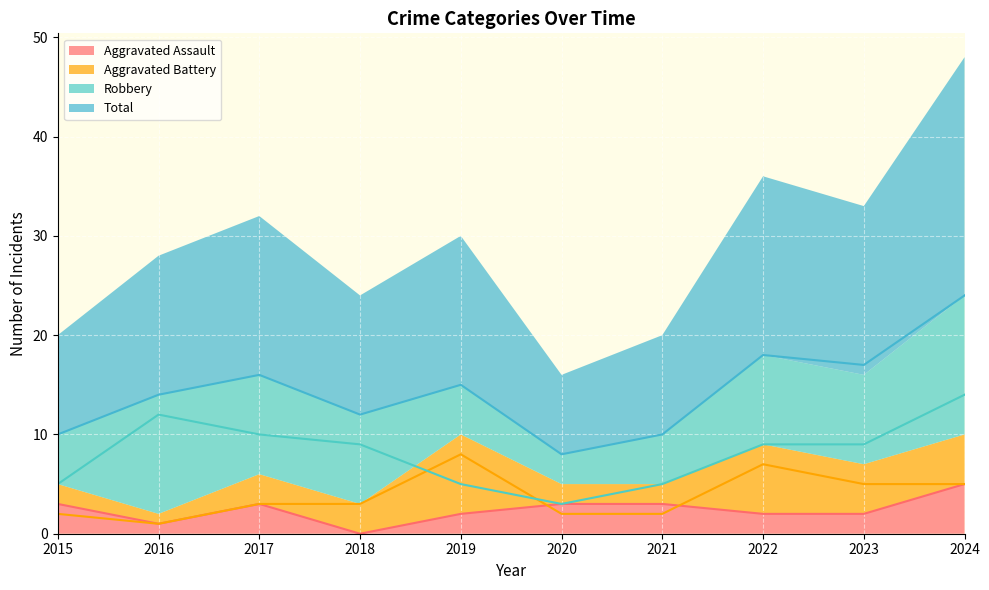

Is the value of Aggravated Assault at 2023 greater than the value of Aggravated Battery at 2020?

No